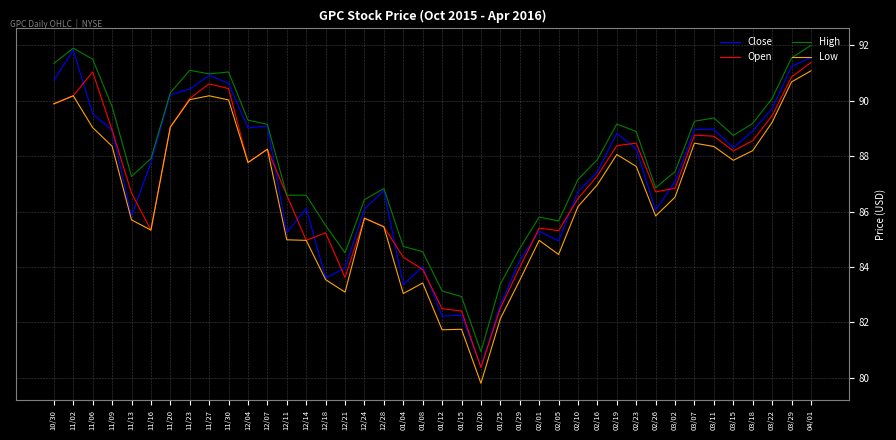

What is the sum of the Close values at 01/04 and 11/27?

174.3